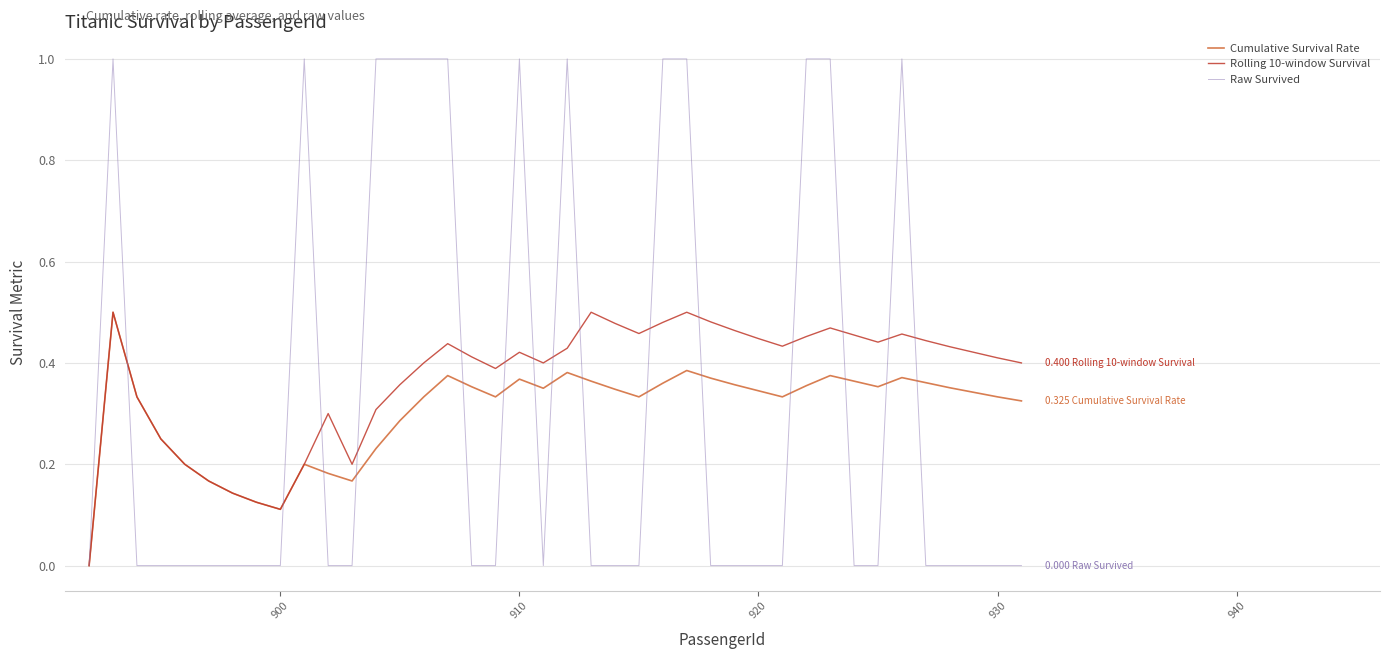

Which series has the widest spread of values?

Raw Survived